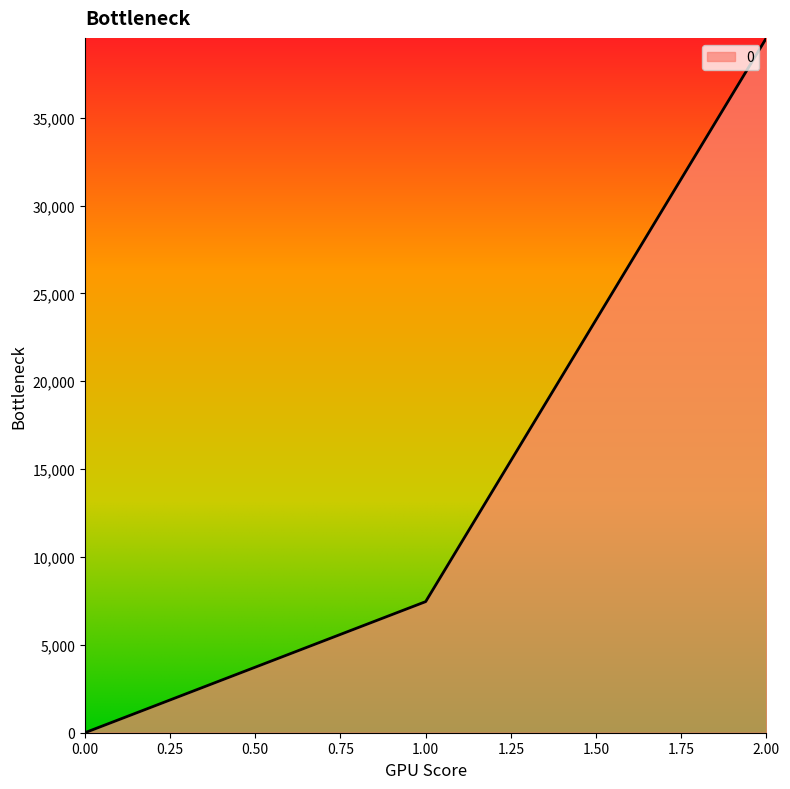

How many lines are shown in the chart?

1